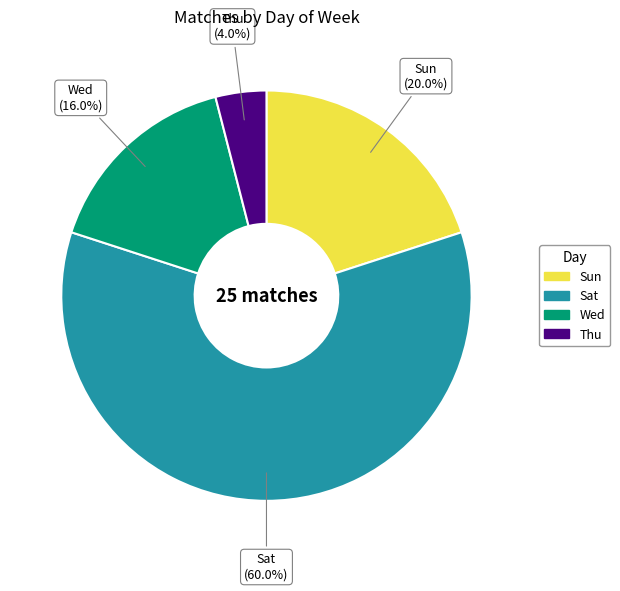

Which slice represents more than half of the pie?

Sat